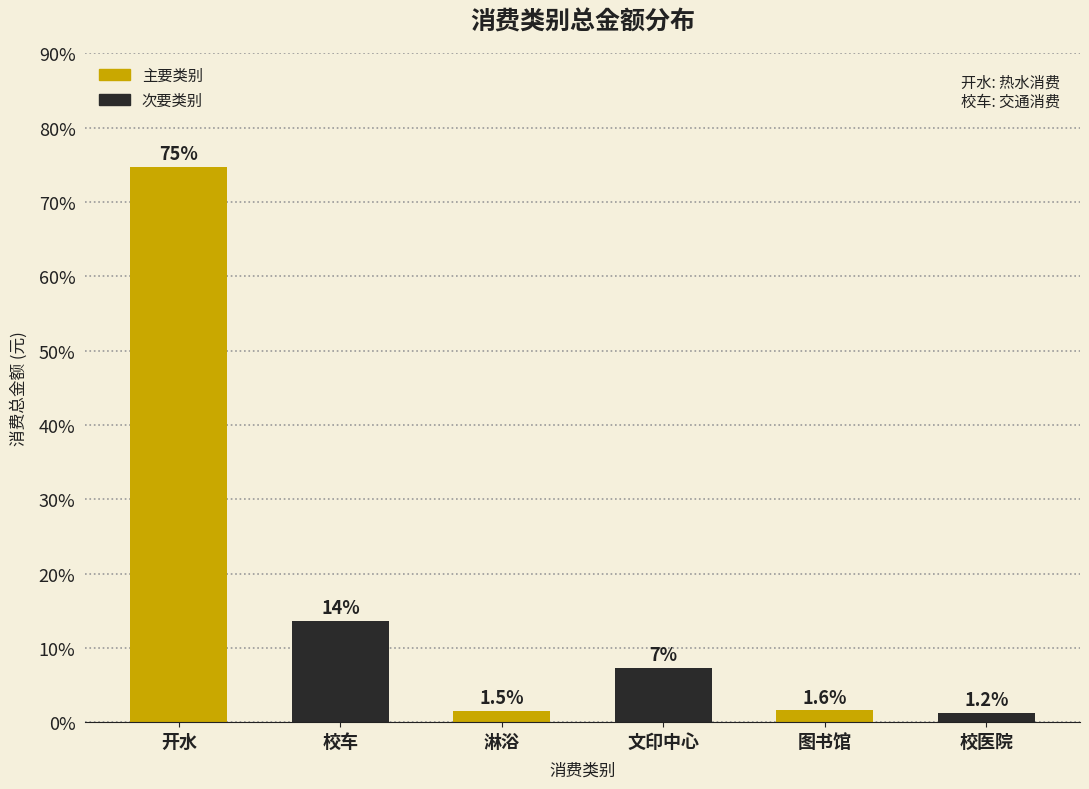

True or false: the data shows 8.6 at 校车.

False